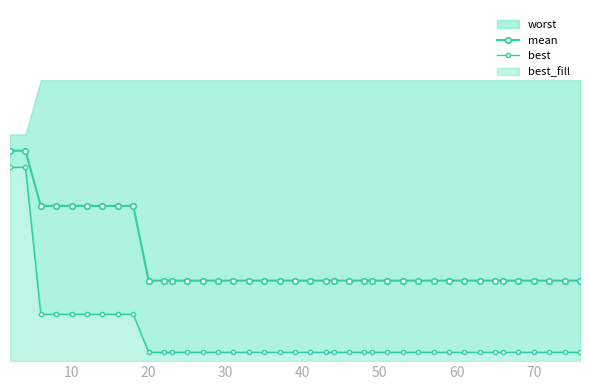

What is the difference between the maximum and minimum values in the mean series?

1.8